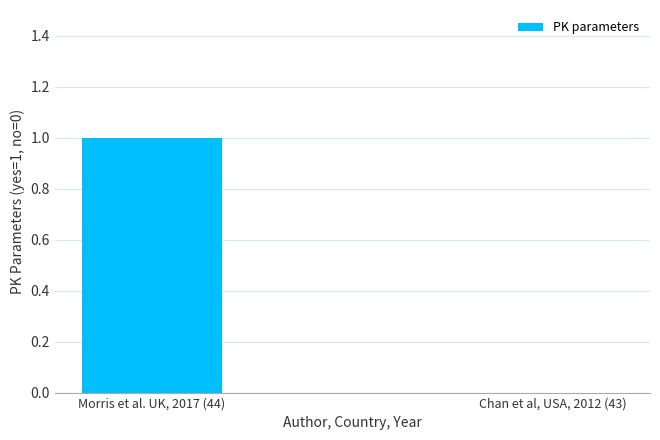

Which has a higher value, Morris et al. UK, 2017 (44) or Chan et al, USA, 2012 (43)?

Morris et al. UK, 2017 (44)